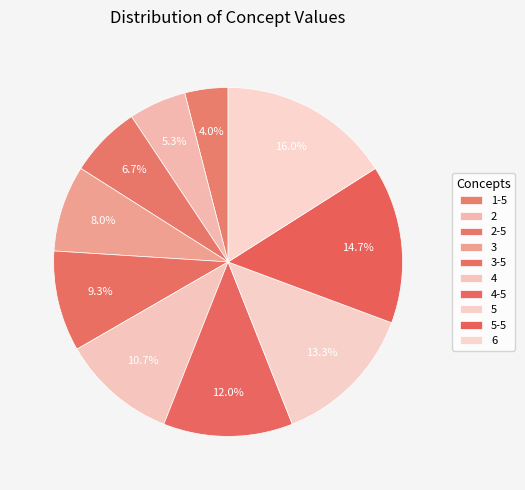

Count the number of slices in the pie.

10